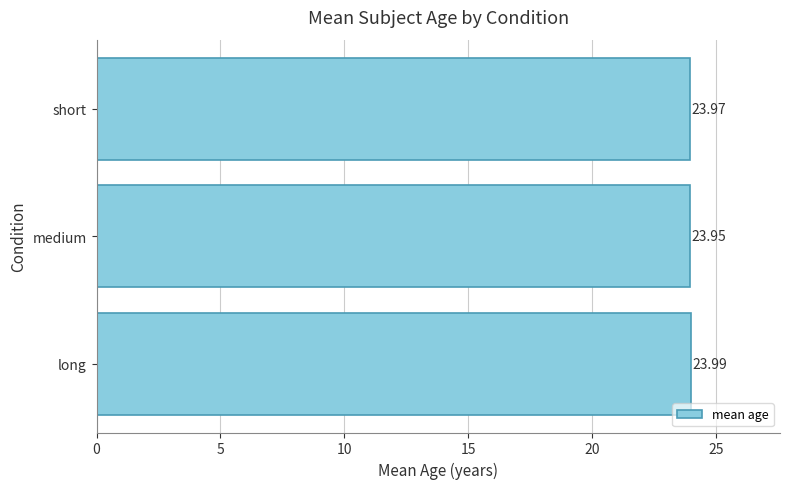

What is the maximum value shown in the chart?

24.0